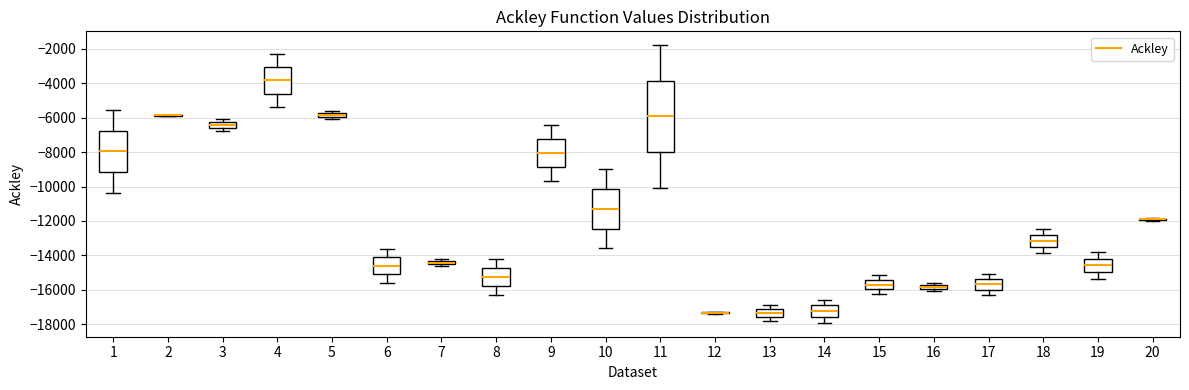

Which box is the tallest, from its lower edge to its upper edge?

11